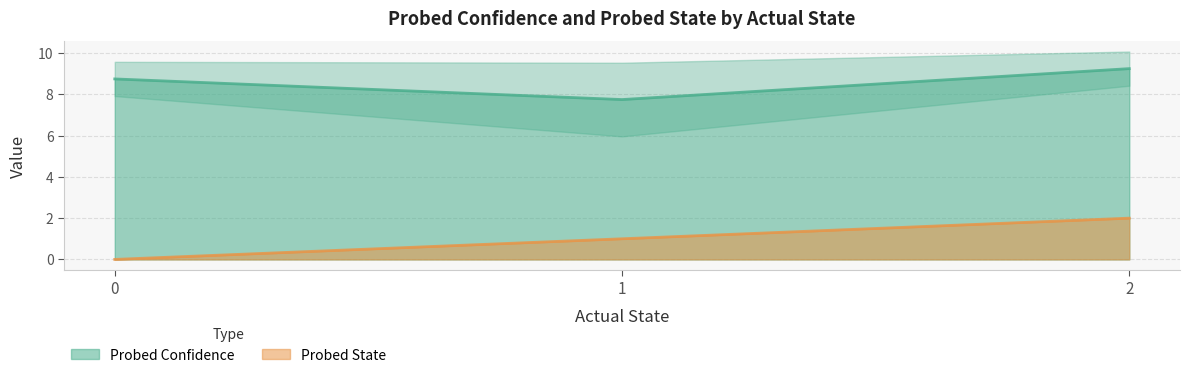

True or false: Probed State and Probed Confidence cross at least once.

False